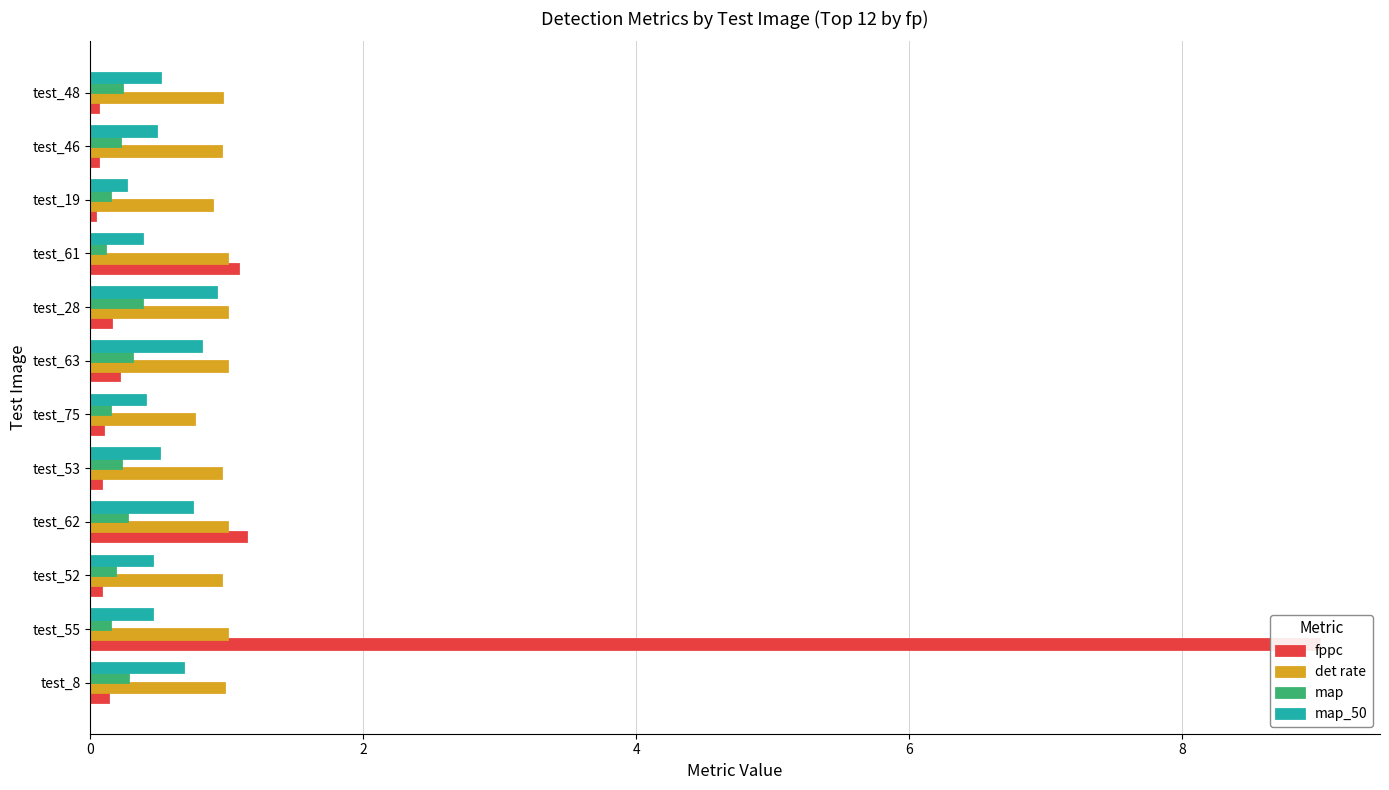

What is the difference between the second highest and second lowest values in the det rate series?

0.1